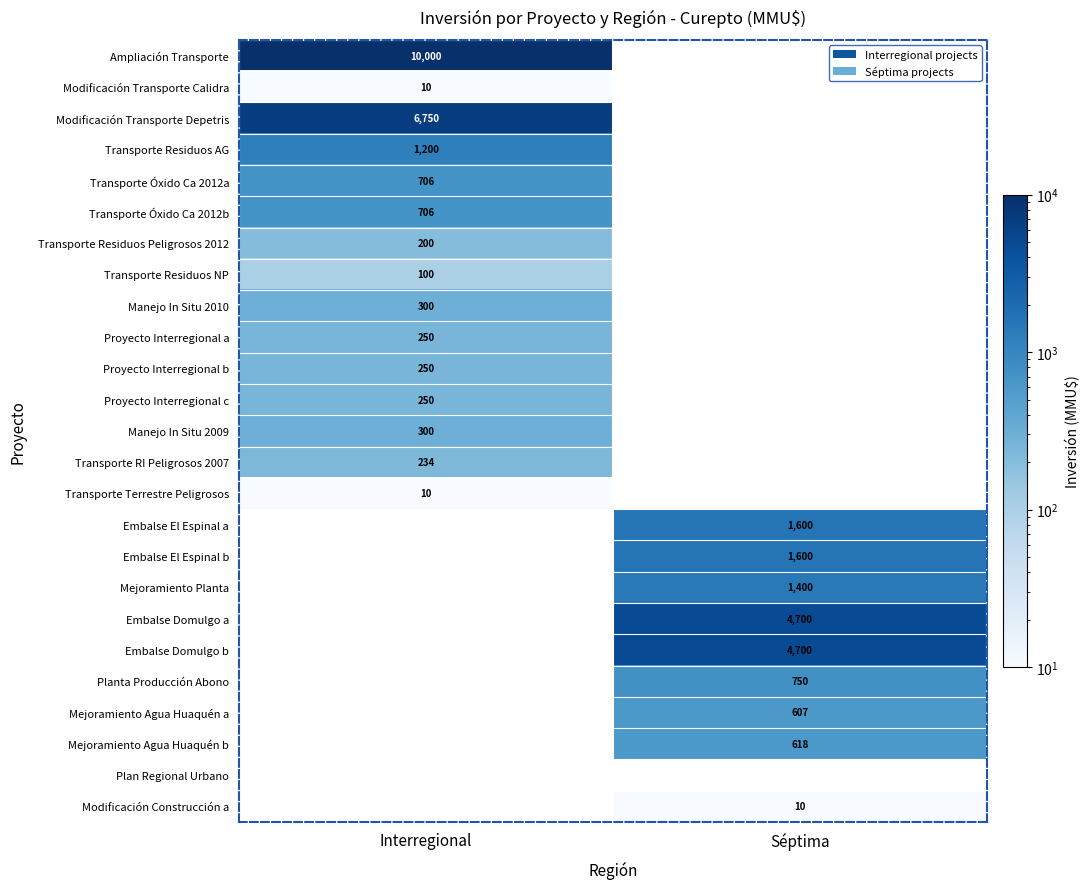

What is the total value across all series at Interregional?

21266